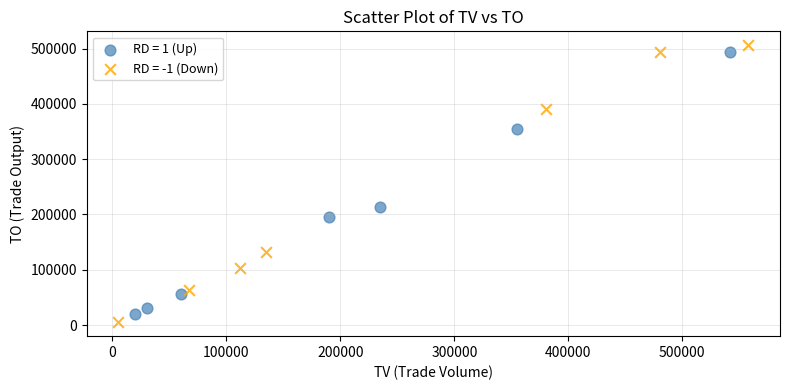

Which series has the largest Y range (max minus min)?

RD = -1 (Down)